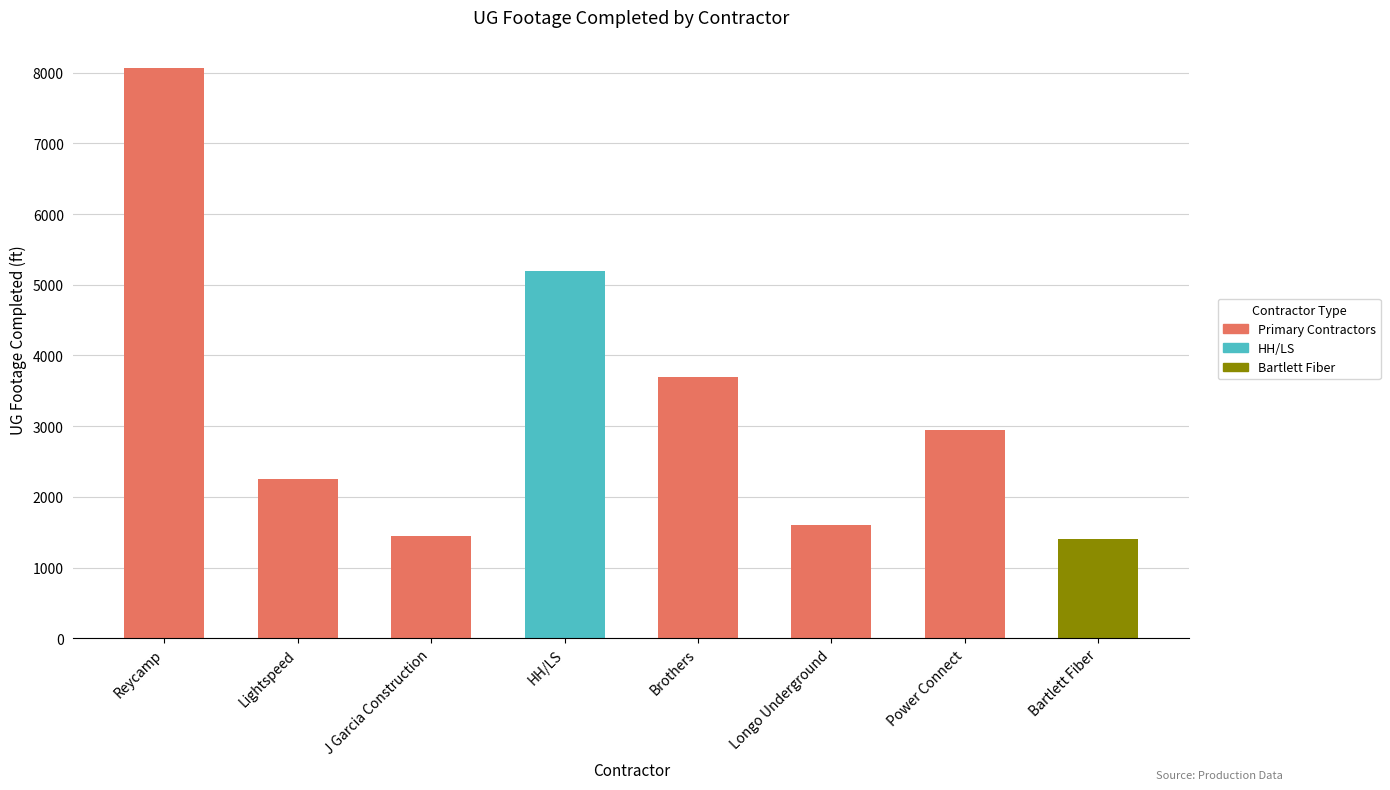

What is the label of the 5th bar from the right?

HH/LS